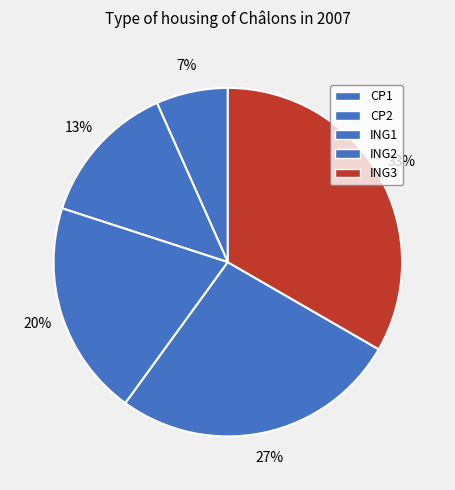

To the nearest percent, what percentage of the pie is ING3?

33%